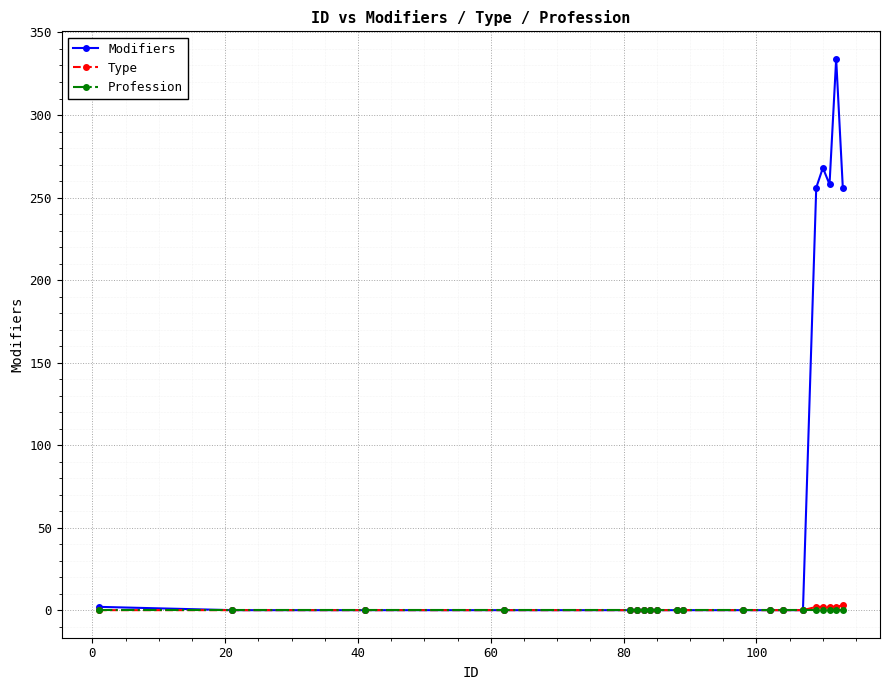

Does the chart display data point markers on the line(s)?

Yes